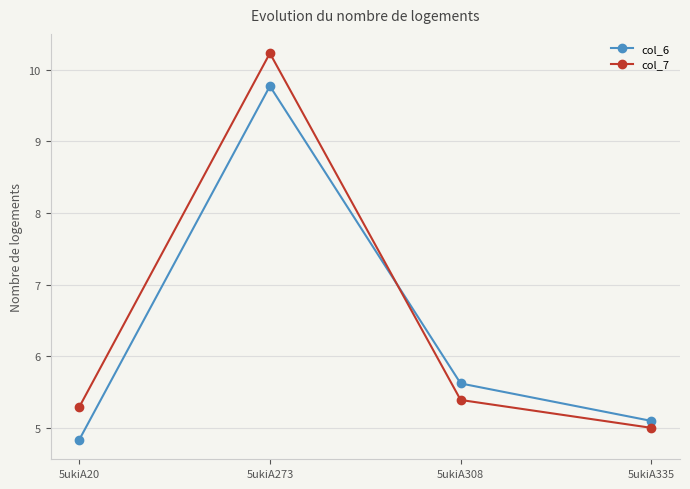

True or false: col_7 has more than 0 points higher than both neighbors.

True